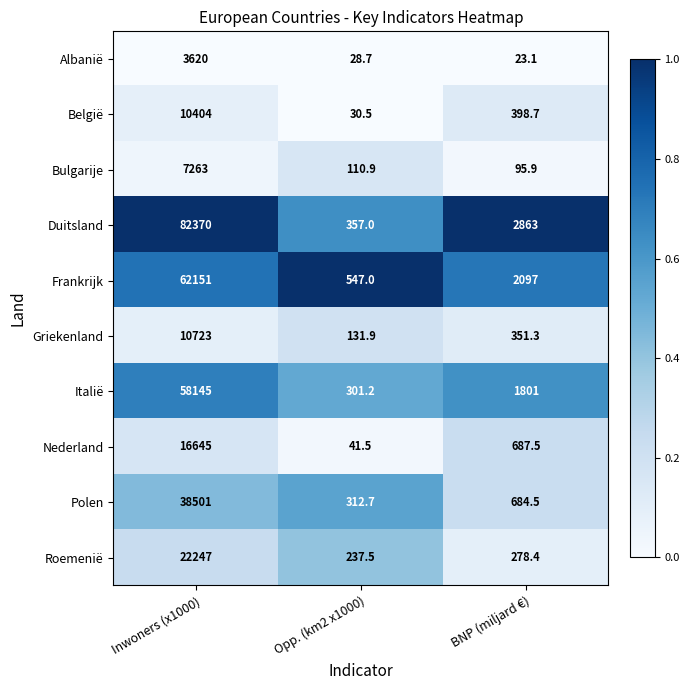

What is the difference between the highest and lowest values at Inwoners (x1000)?

78750.0